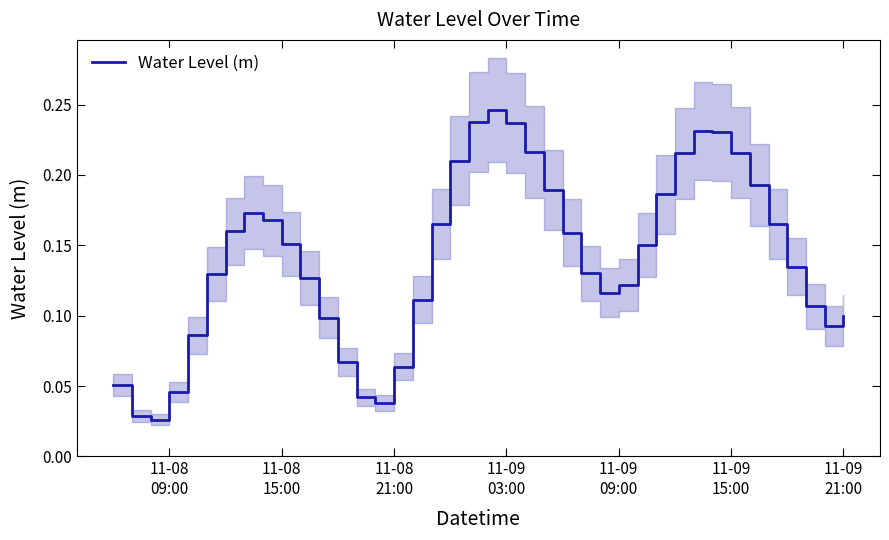

True or false: the data shows 0.1 at 11-09 03:00.

False